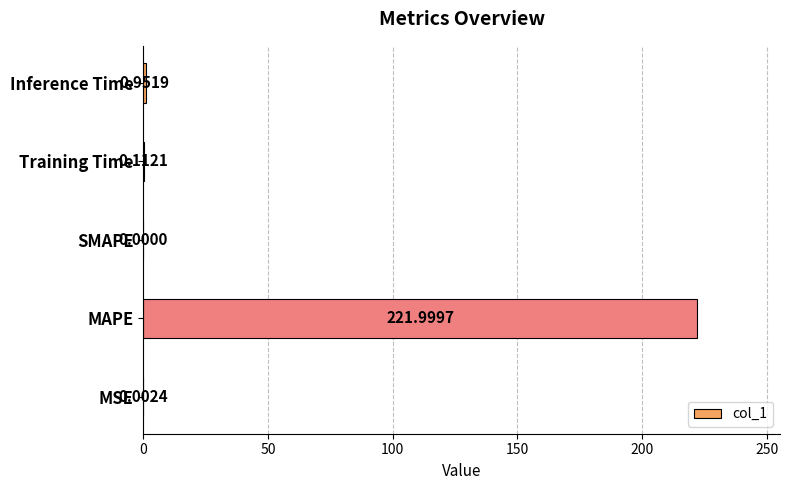

Where is the data nearest to the value 110?

Inference Time